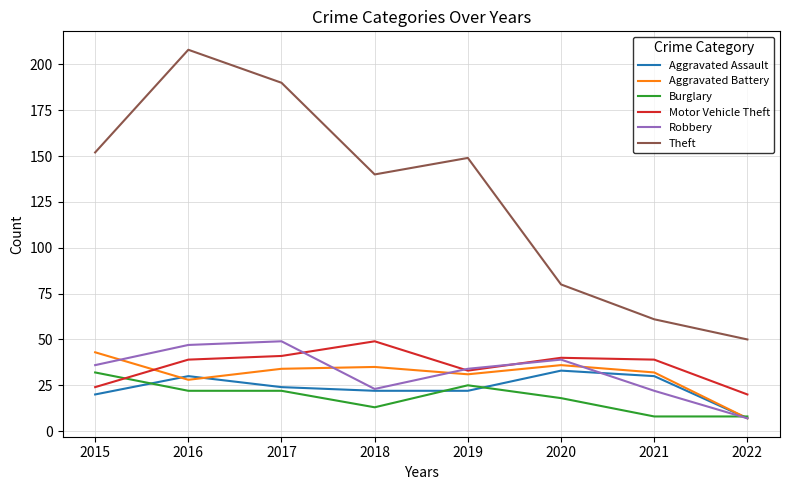

Which series has the largest range (max minus min)?

Theft